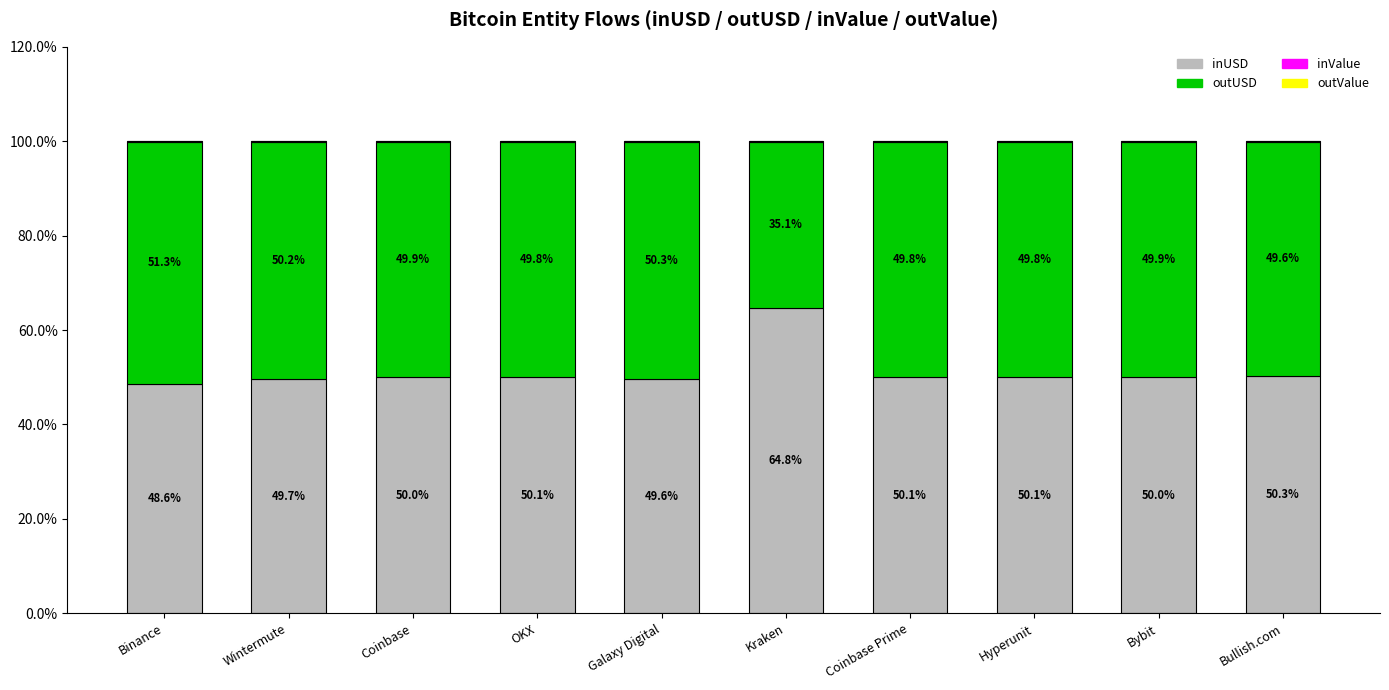

How many categories are shown in the chart?

10